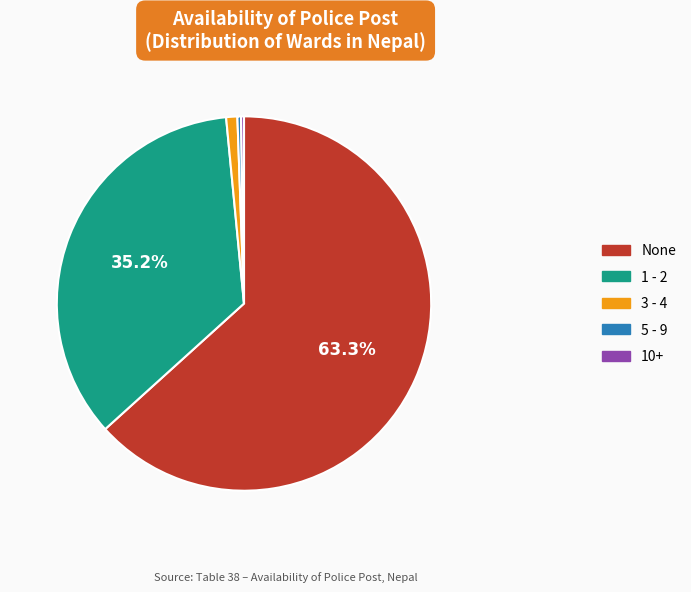

Does any single category account for the majority?

Yes